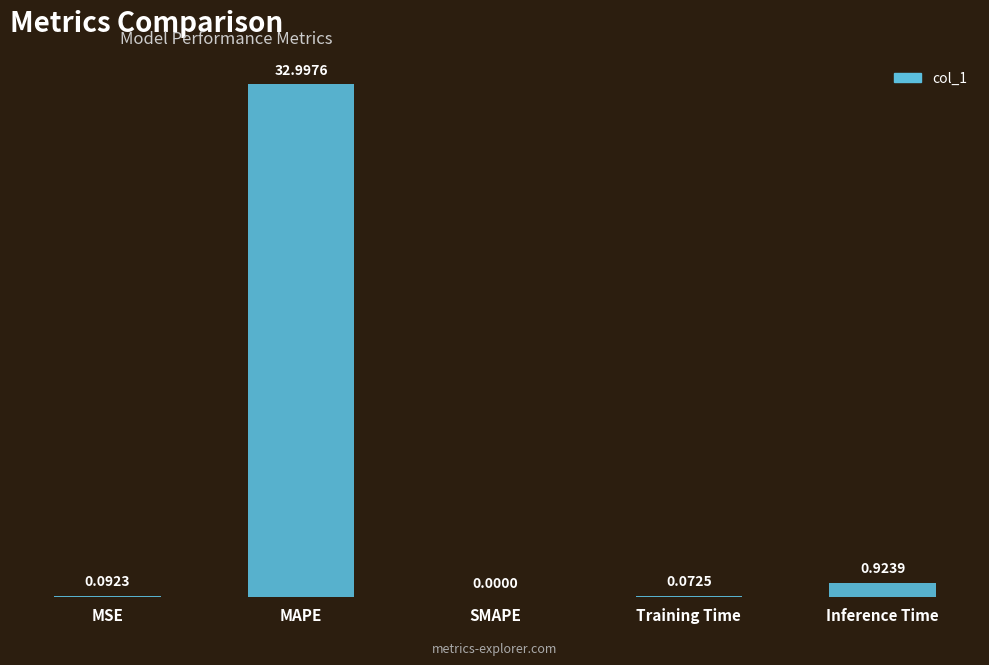

What is the sum of the values at Training Time and Inference Time?

1.0